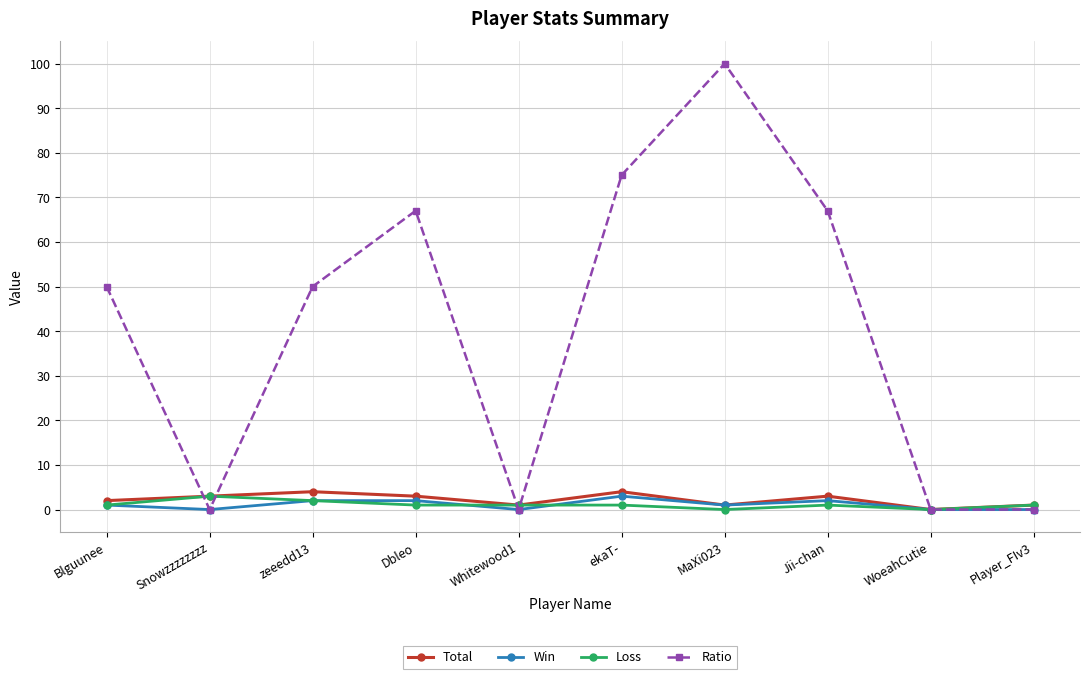

What is the difference between the second highest and minimum values in the Win series?

2